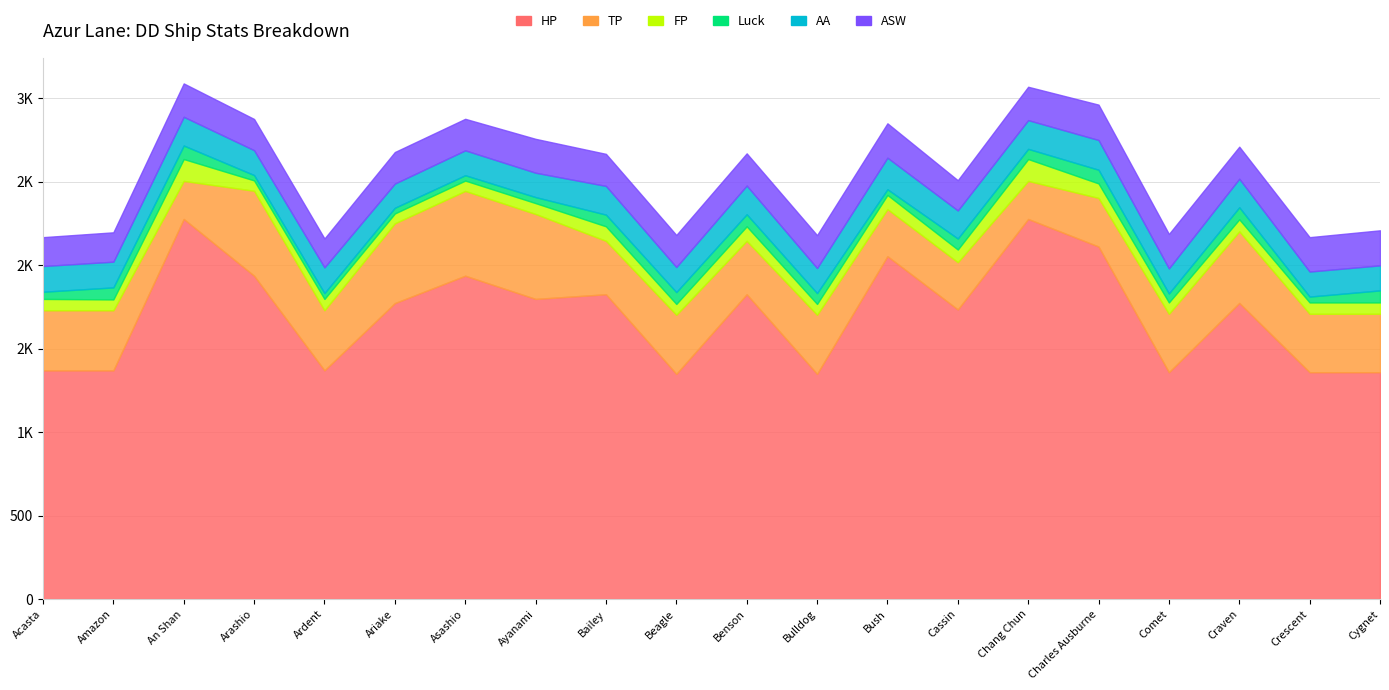

What is the label of the 12th point from the left?

Bulldog